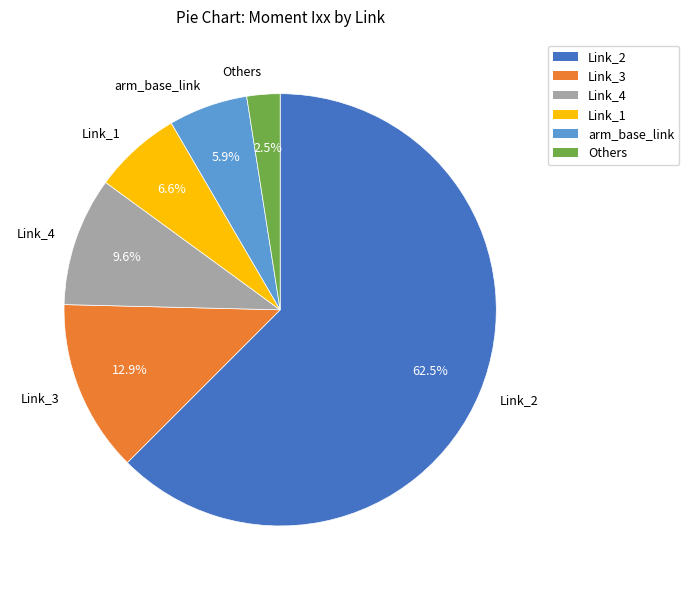

Rank the categories by value from lowest to highest.

Others, arm_base_link, Link_1, Link_4, Link_3, Link_2